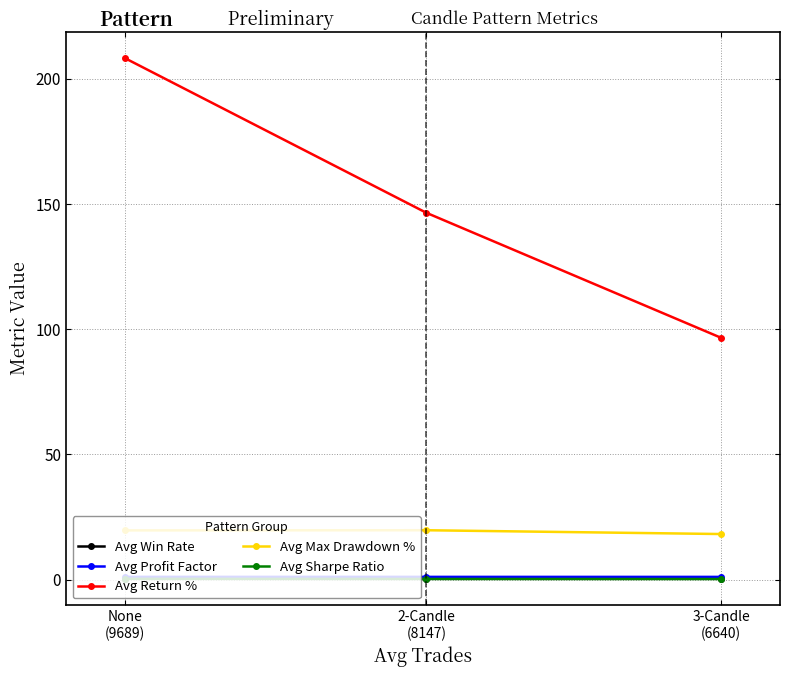

Count the number of categories in the chart.

3